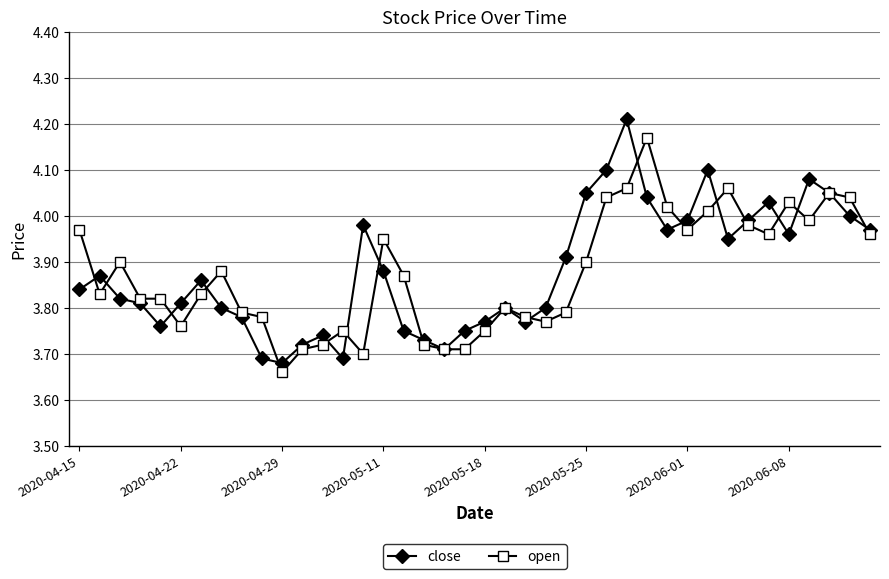

List the series in order of their peak value, lowest first.

open, close